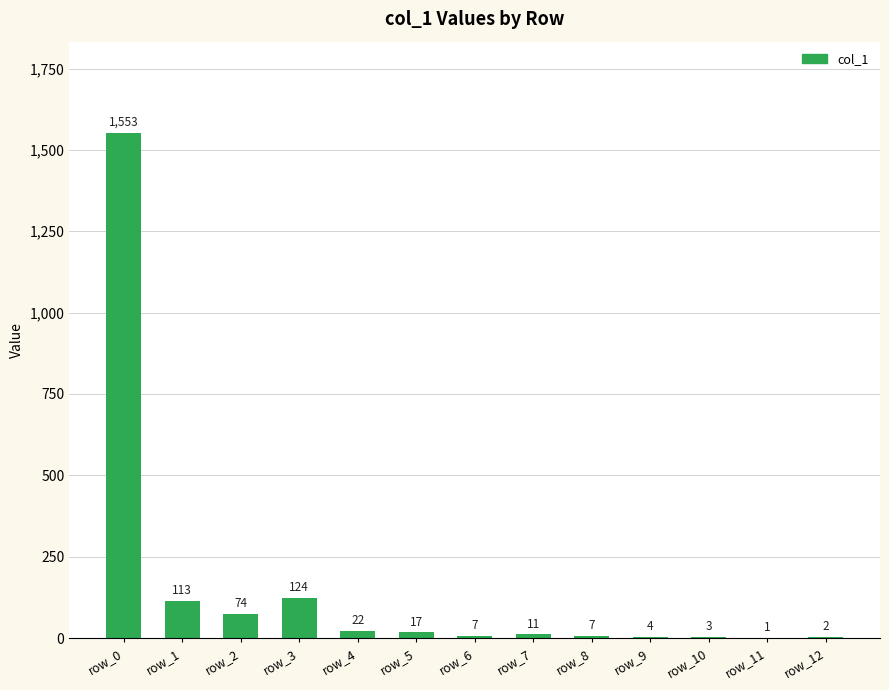

Count the number of data series in this chart.

1